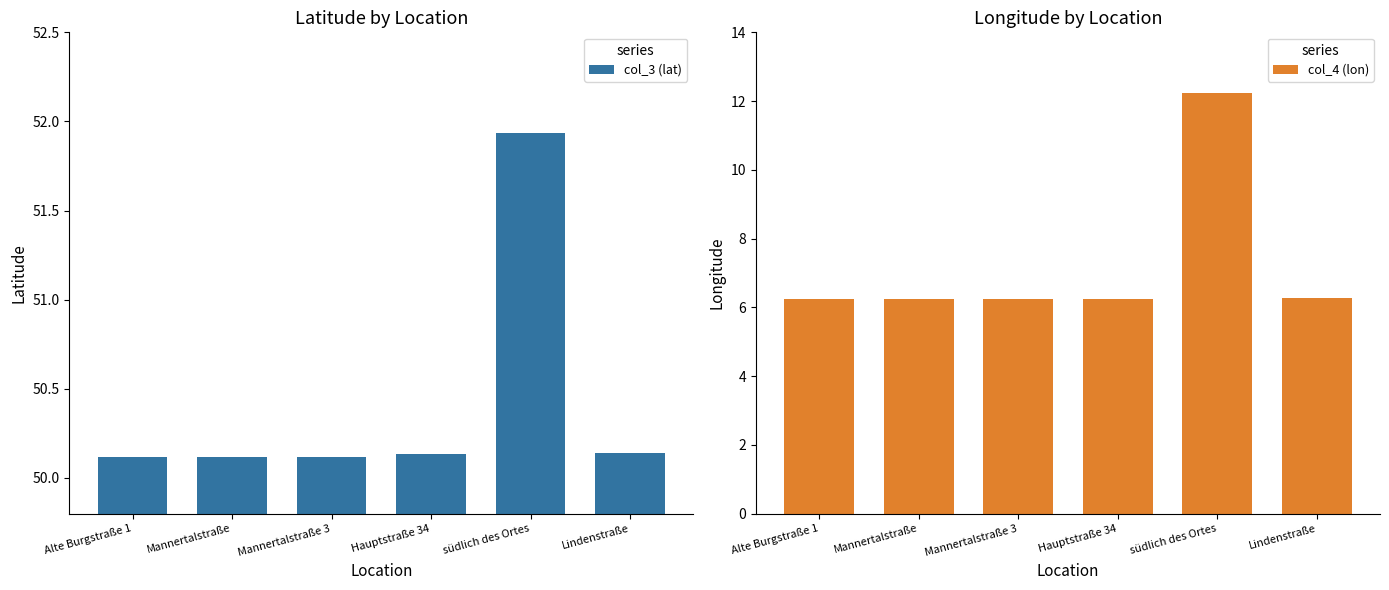

What is the value of the col_4 (lon) bar at the 1st from the left?

6.2